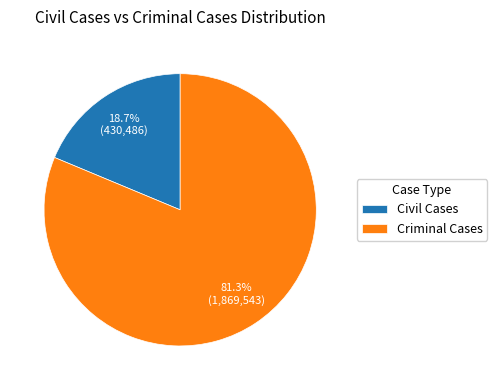

What is the ratio of the value at Criminal Cases to the value at Civil Cases?

4.3